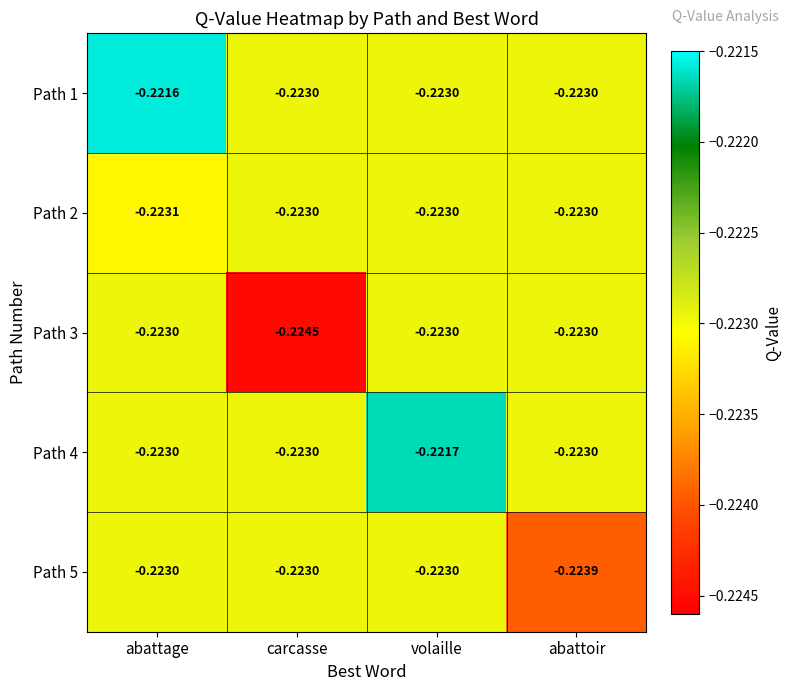

Which category has the highest value across all series?

abattage